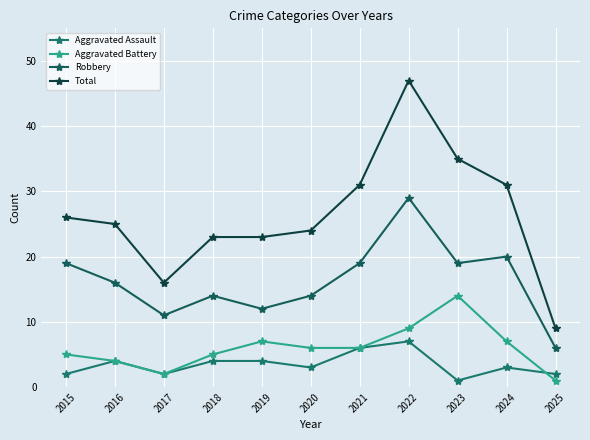

What is the average value of the Aggravated Assault series?

3